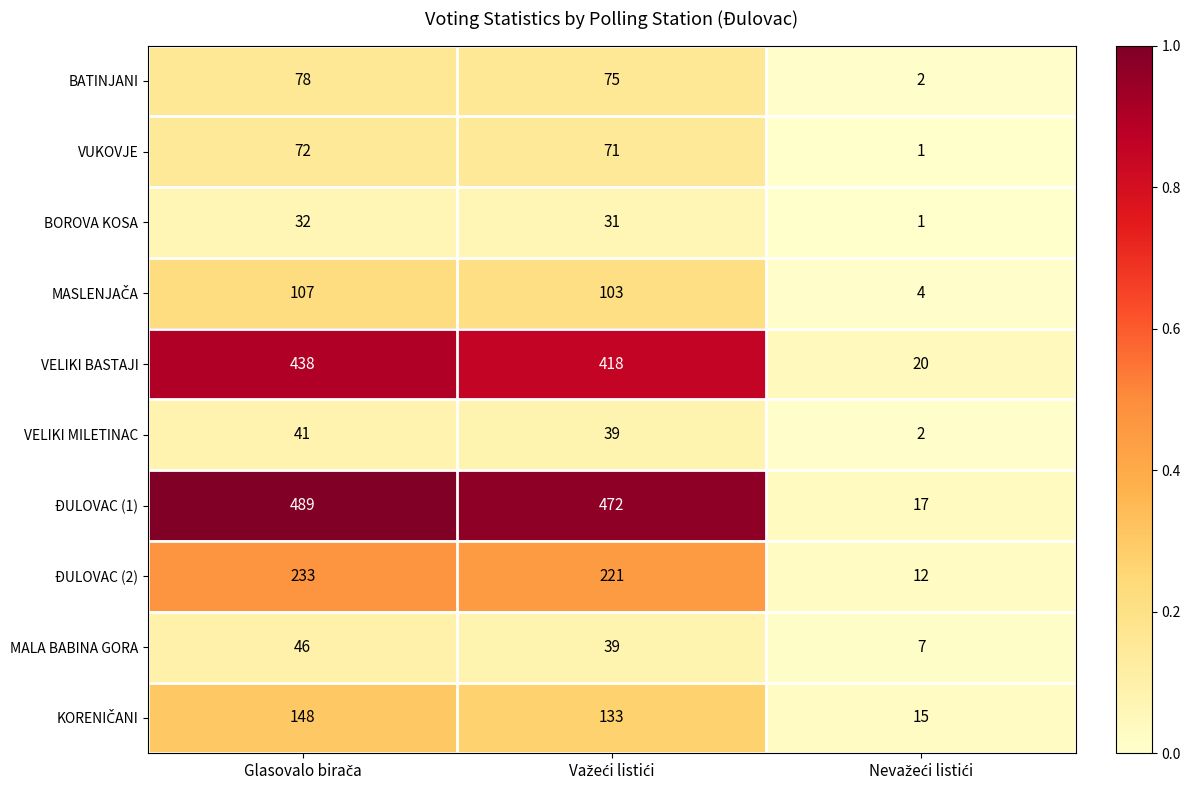

Which series has the widest spread of values?

ĐULOVAC (1)